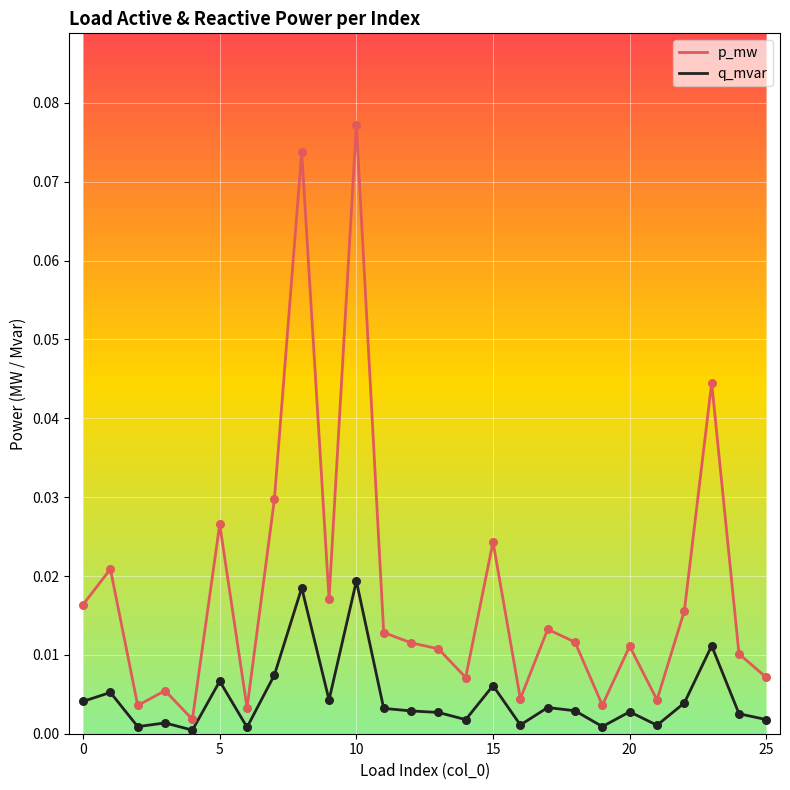

What are all the series names shown in the legend?

p_mw, q_mvar